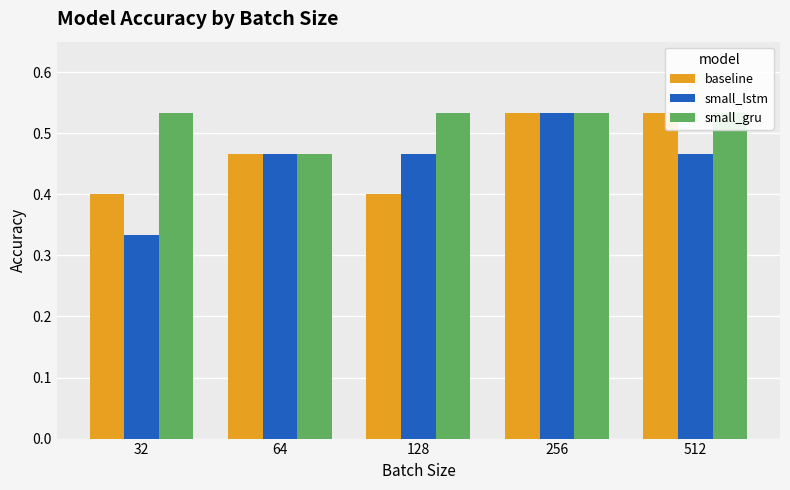

What is the value of the small_gru bar at the 4th from the left?

0.5